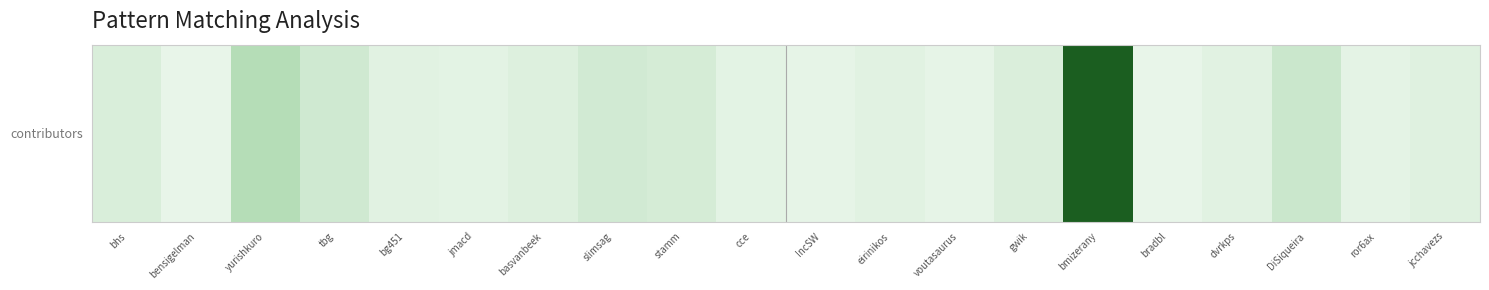

Which category has the lowest value across all series?

bensigelman